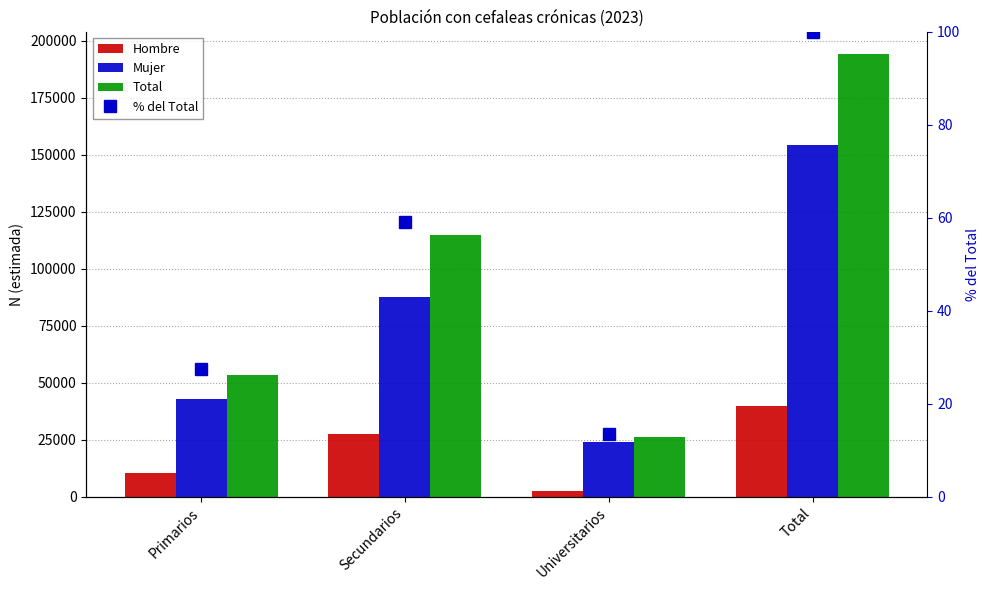

Between Primarios and Universitarios, which is larger?

Primarios